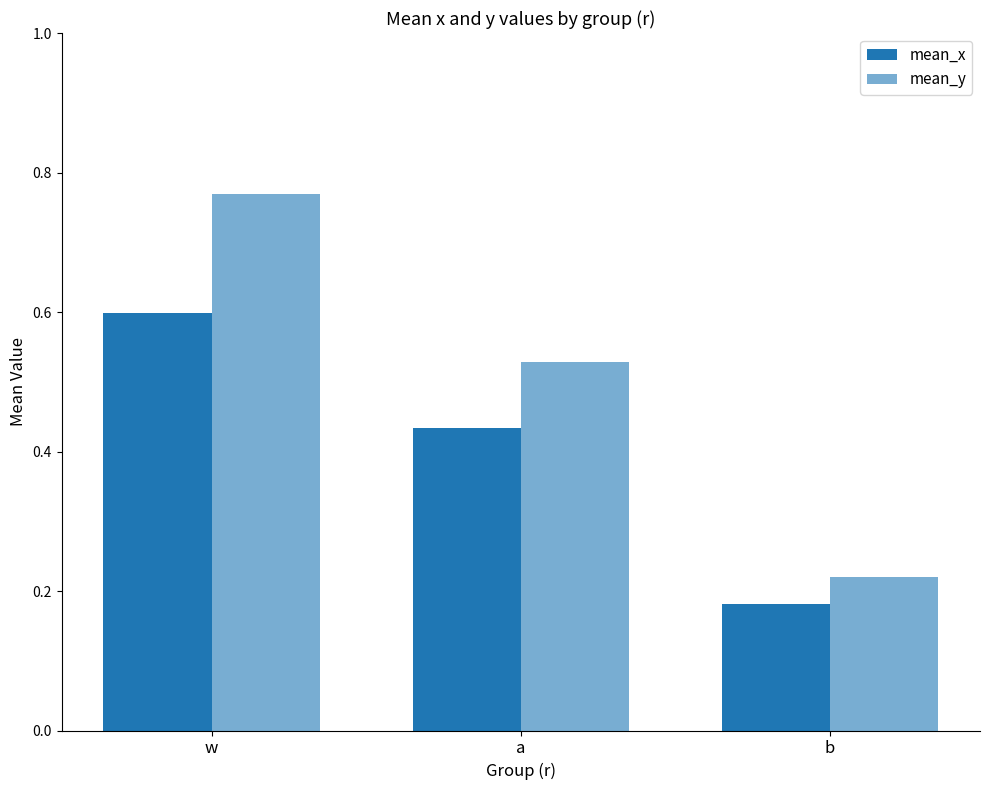

Reading left to right, list all the values displayed in this chart.

mean_x: w=0.6	a=0.4	b=0.2
mean_y: w=0.8	a=0.5	b=0.2